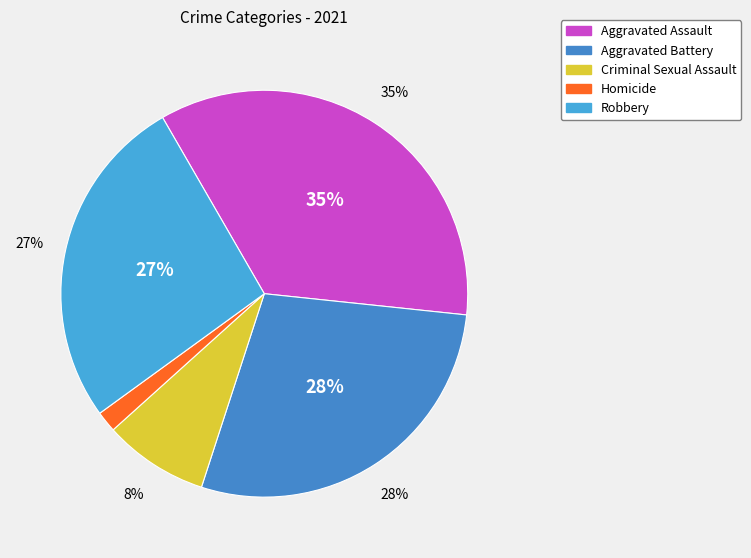

To the nearest percent, what is the average slice percentage?

20%